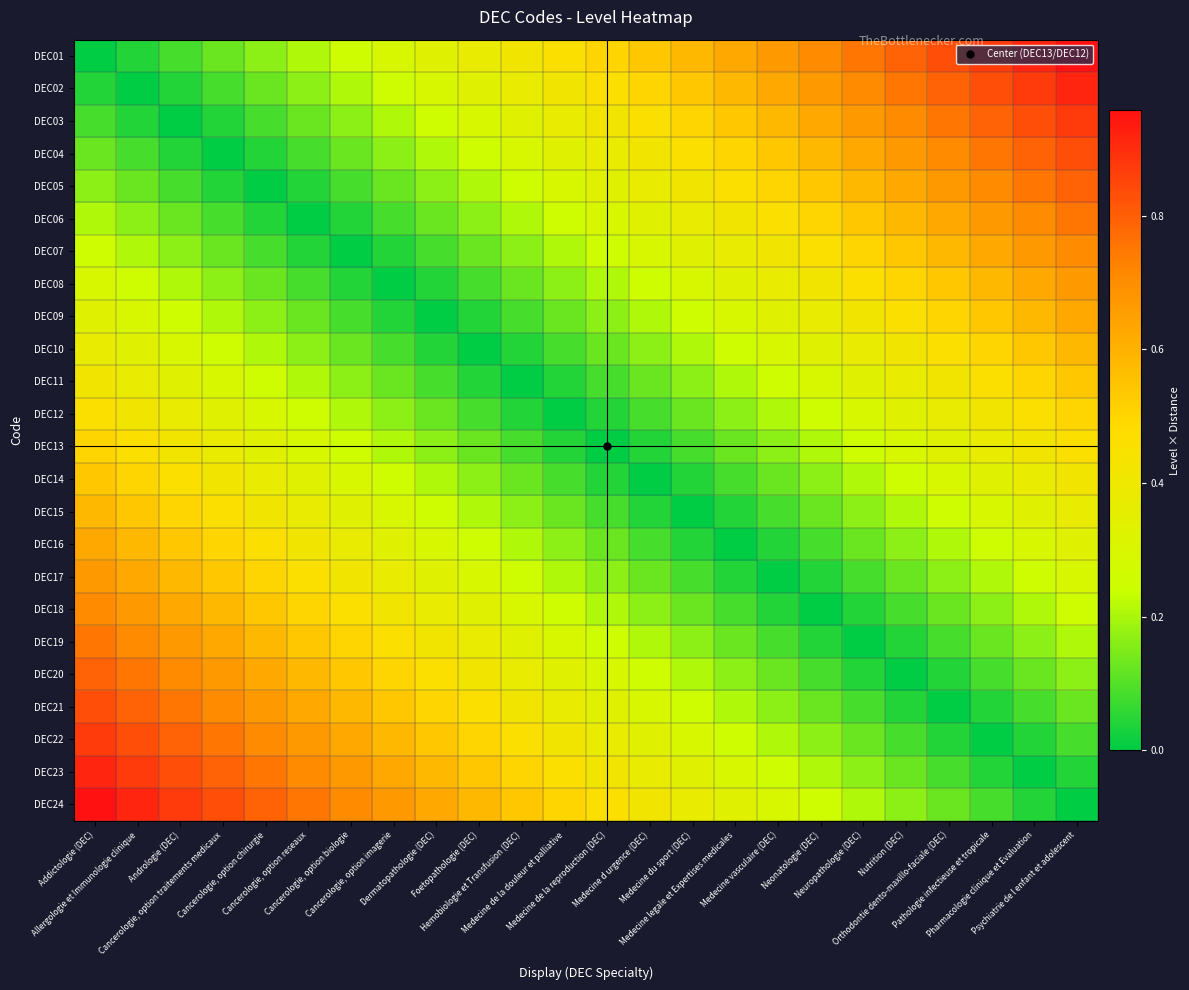

At which category does the chart reach its peak across all series?

Psychiatrie de l enfant et adolescent